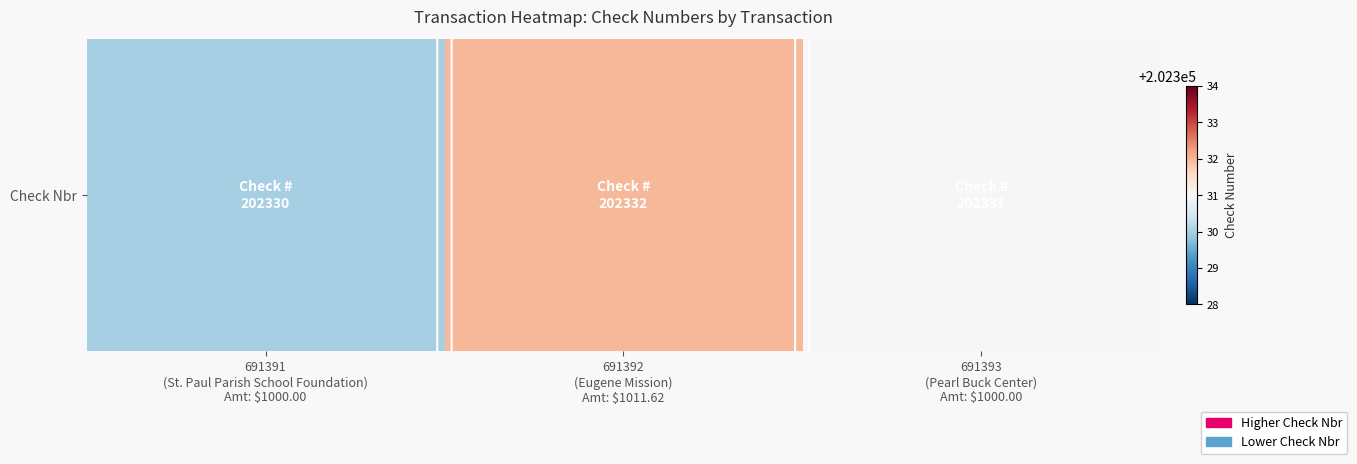

What is the change in value from 691391
(St. Paul Parish School Foundation)
Amt: $1000.00 to 691393
(Pearl Buck Center)
Amt: $1000.00?

+1